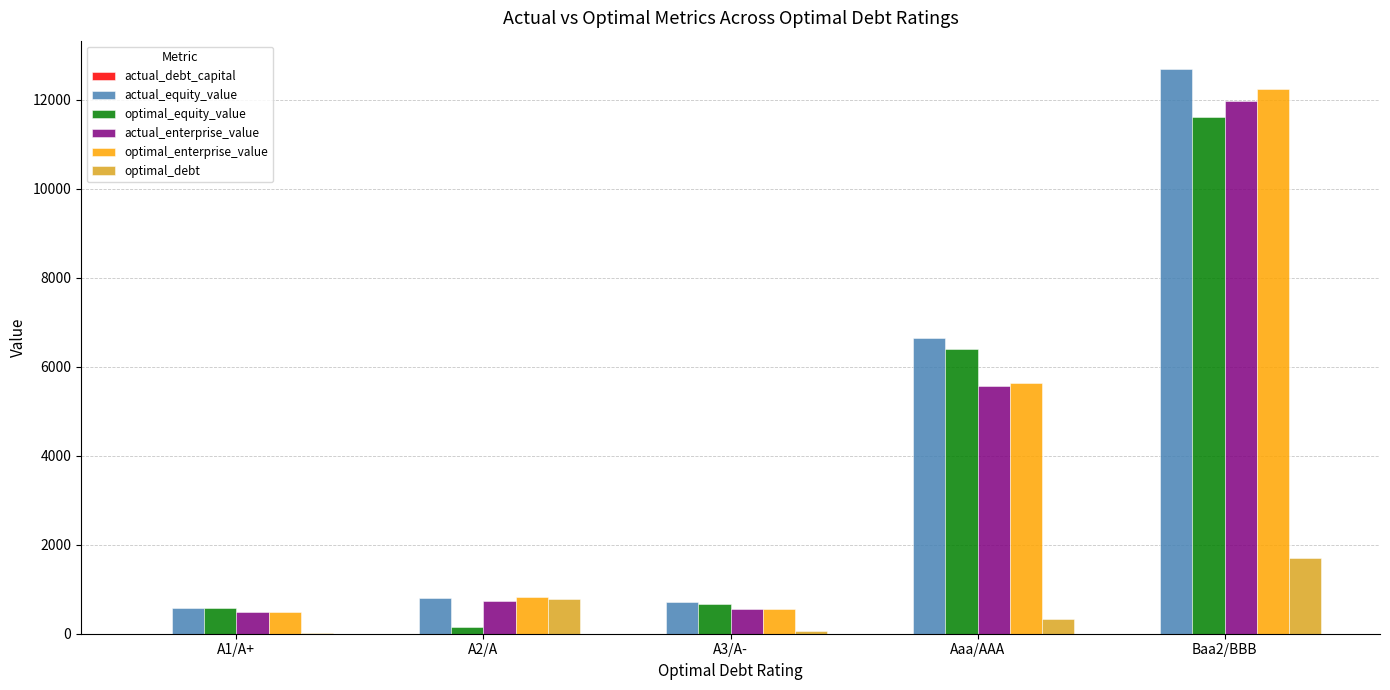

What is the sum of all actual_equity_value values?

21466.0